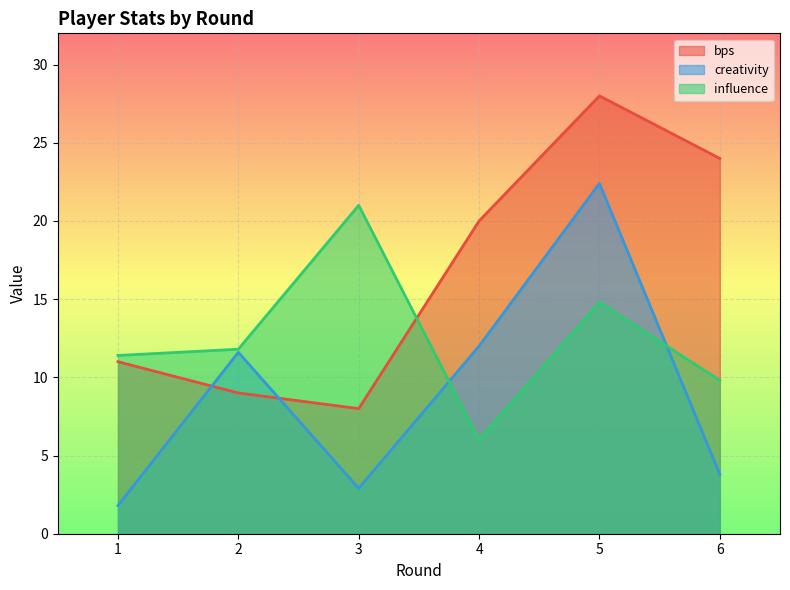

At which category does influence reach its first local peak?

3